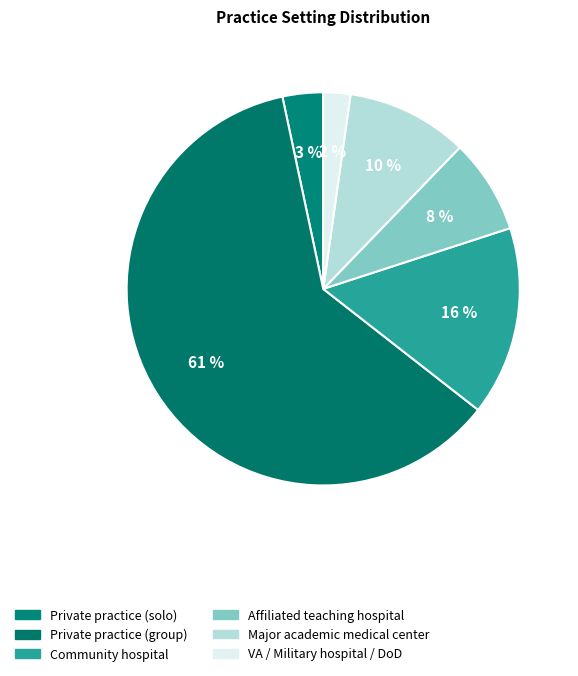

To the nearest percent, what portion does Affiliated teaching hospital represent?

8%